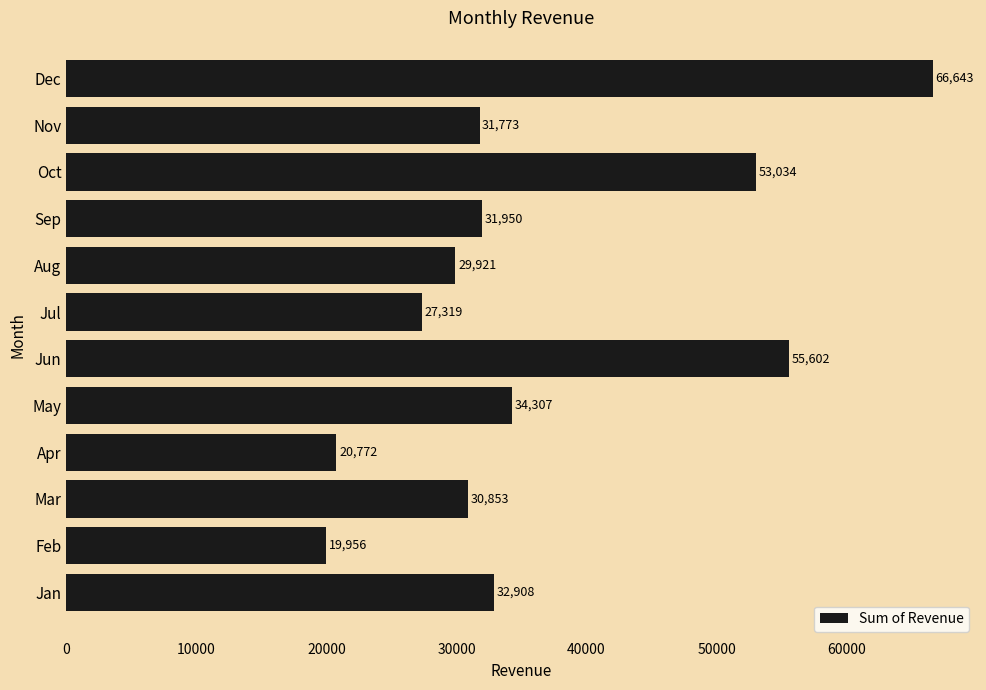

What is the difference between the maximum and minimum values?

46687.3